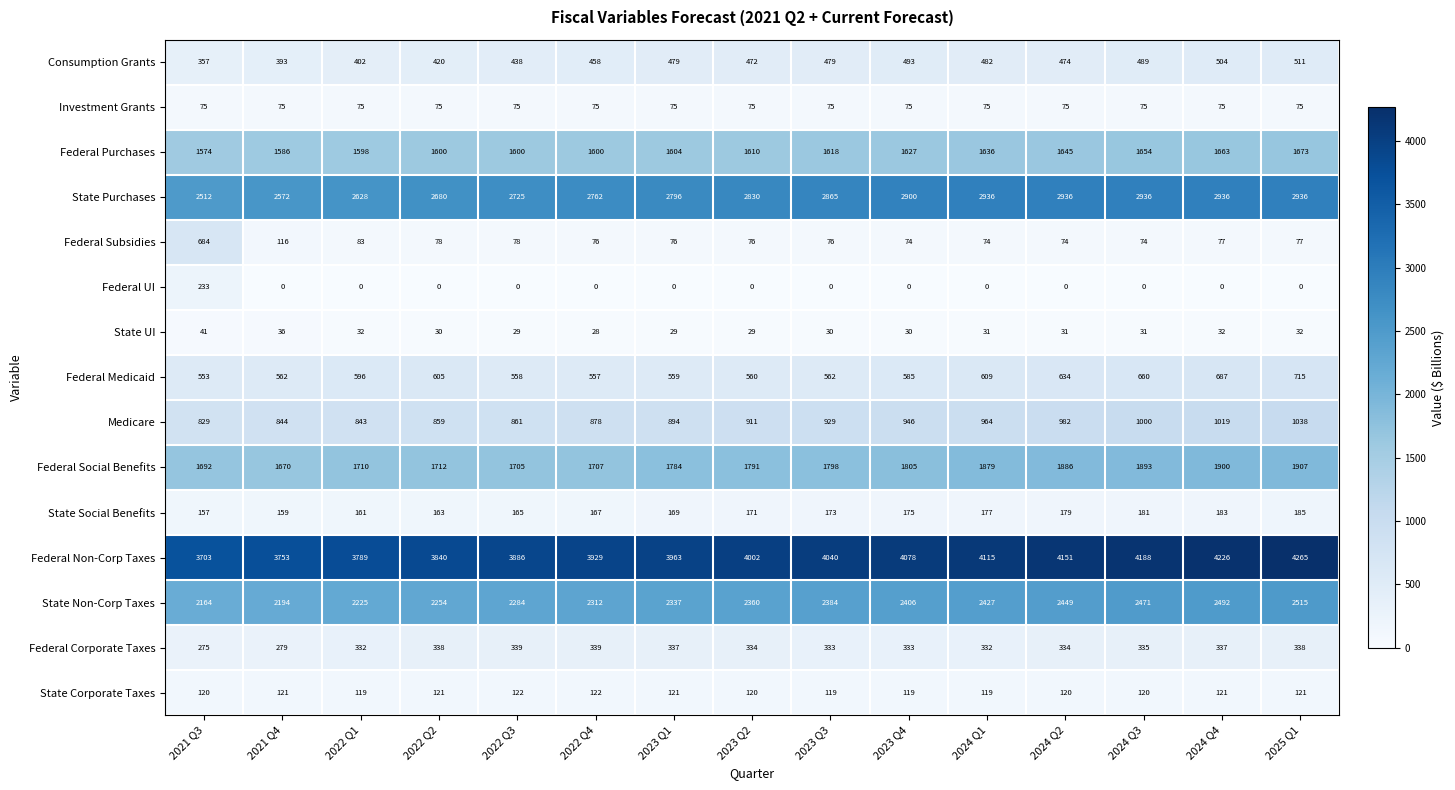

At which category does the chart reach its peak across all series?

2025 Q1